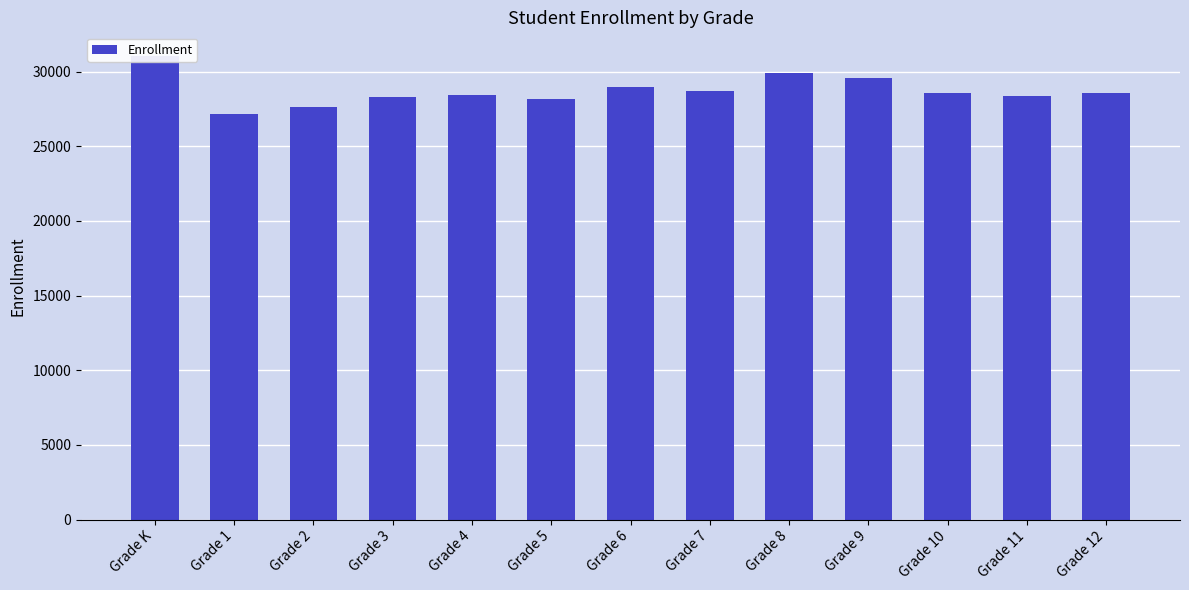

What is the difference between the maximum and minimum values?

3910